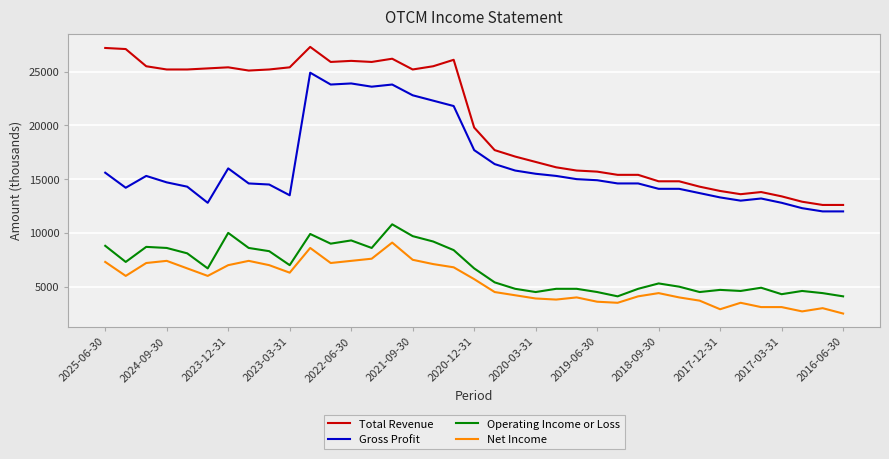

What is the maximum value shown in the chart?

27300